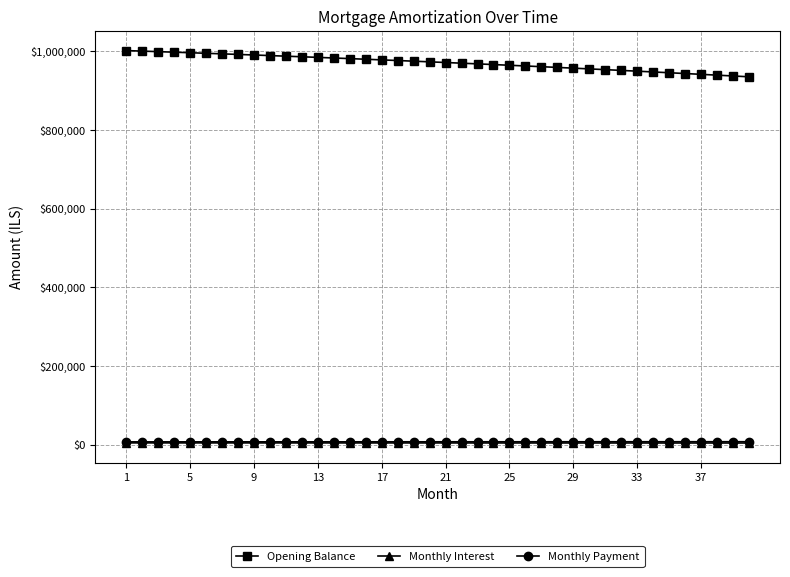

True or false: Opening Balance and Monthly Interest cross at least once.

False